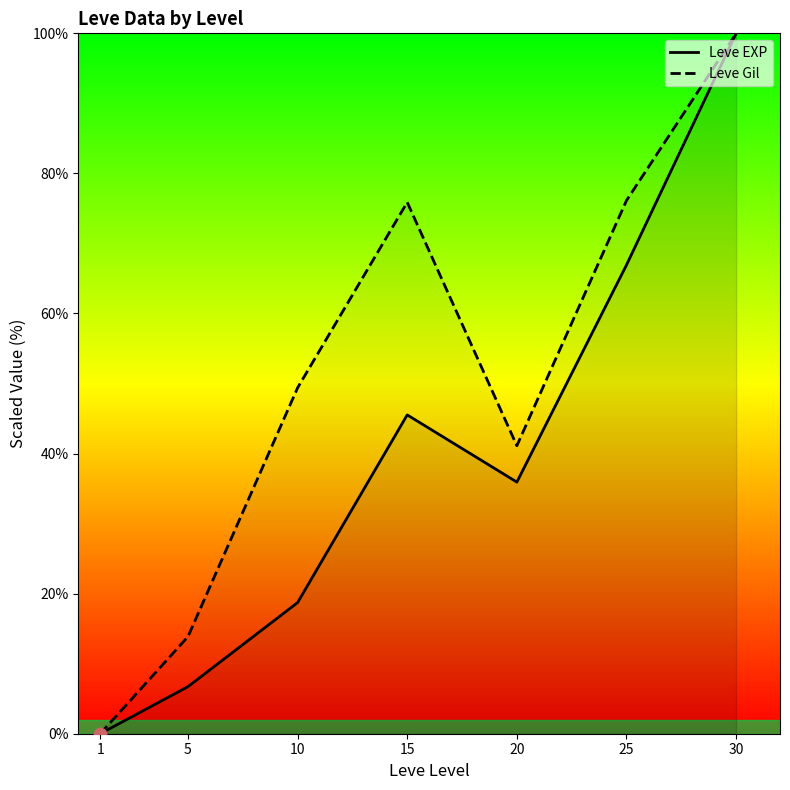

What is the total value across all series at 5?

20.6